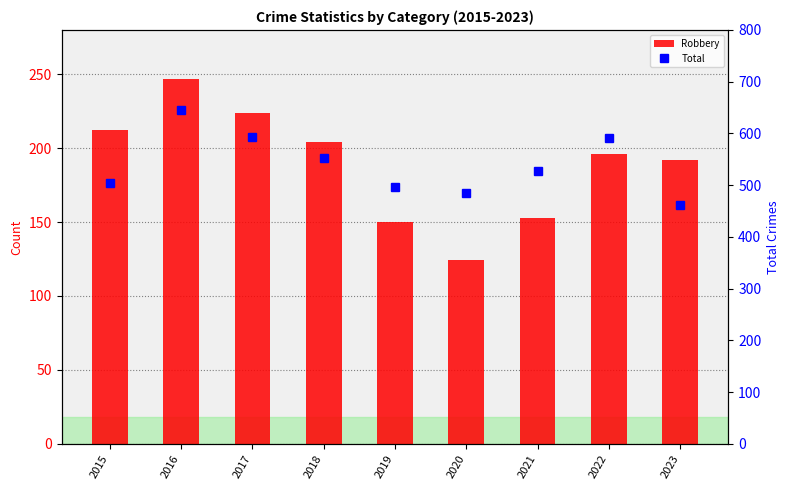

What is the value of the Robbery bar at the 9th from the left?

192